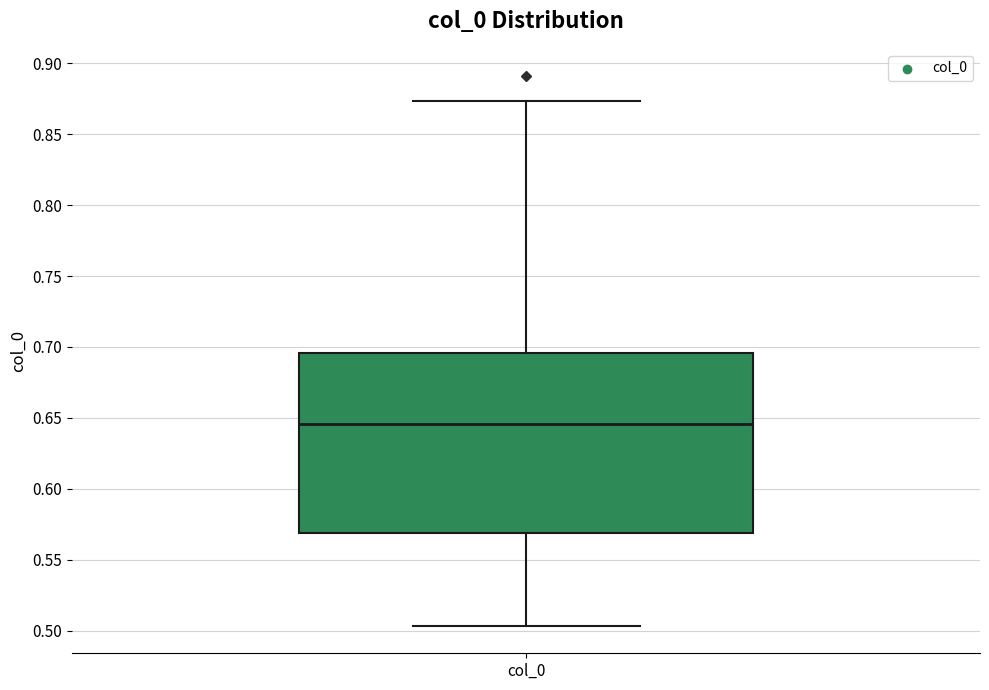

Transcribe this box plot: give where the median line is, the range the box spans, and where the two whiskers end, as read against the y-axis. The values are not printed on the chart, so give them approximately, as read against the axis.

median 0.645, box 0.570 to 0.695, whiskers 0.505 to 0.875